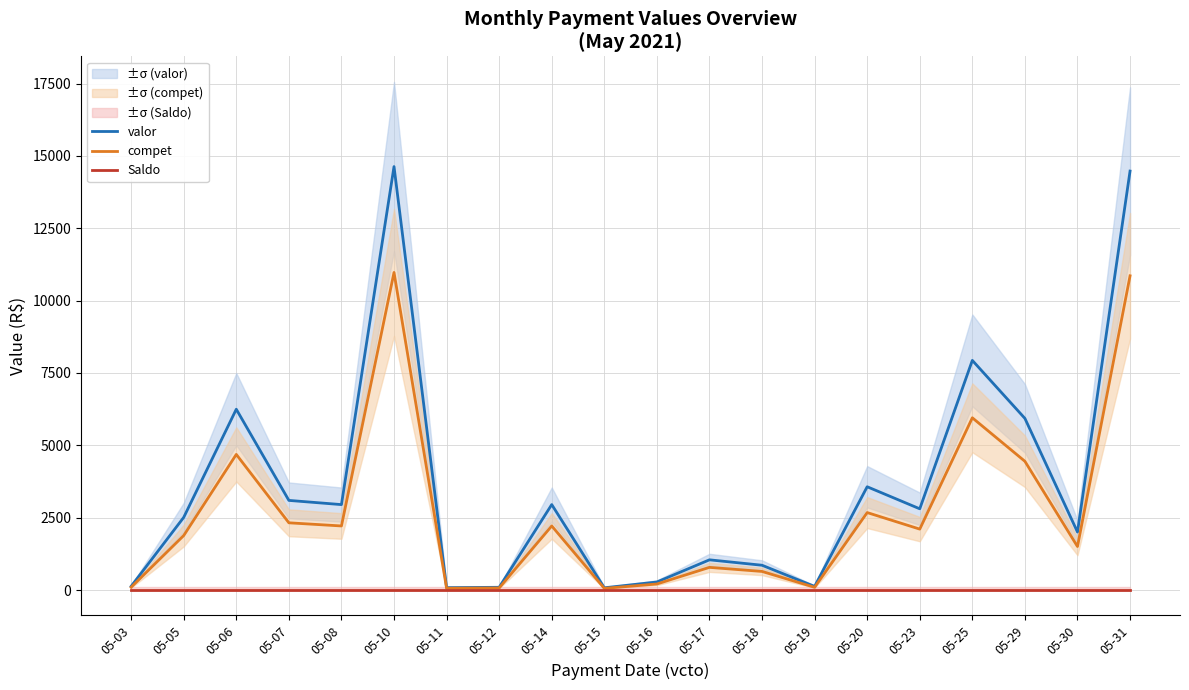

True or false: Saldo and valor cross at least once.

False